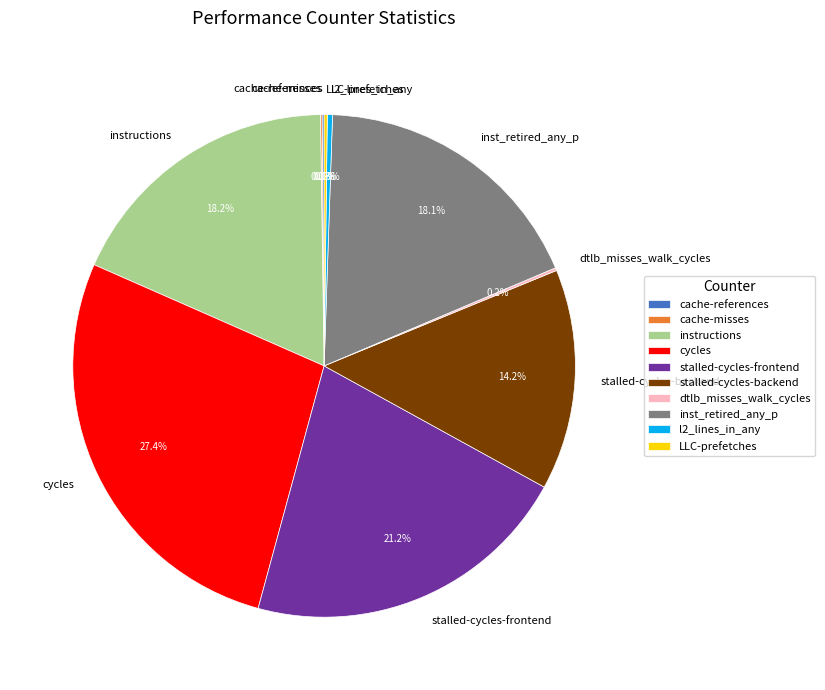

What percentage is NOT represented by instructions?

81.8%